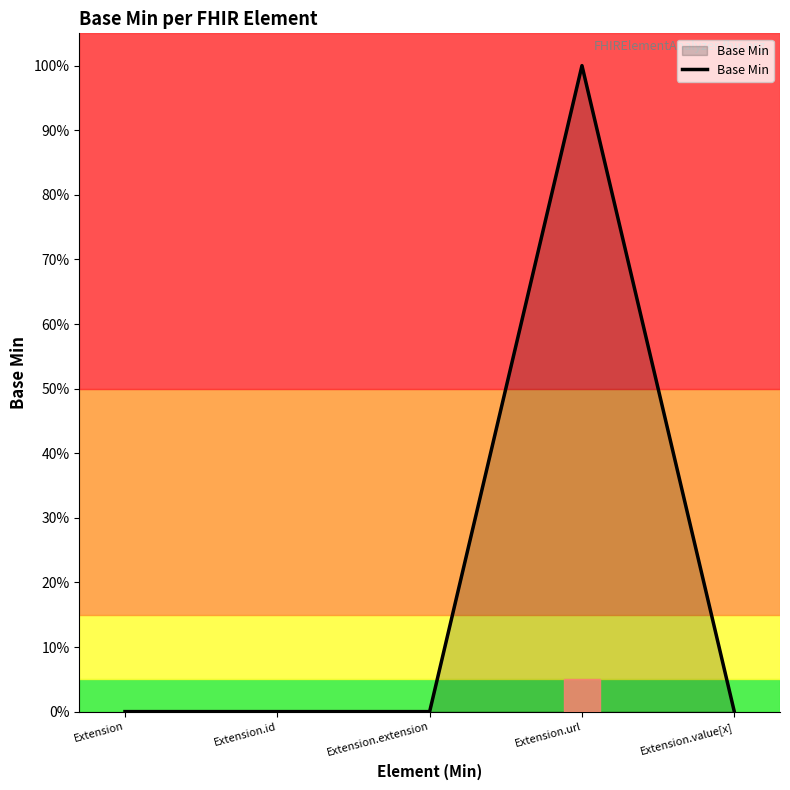

Does the chart have visible grid lines?

No